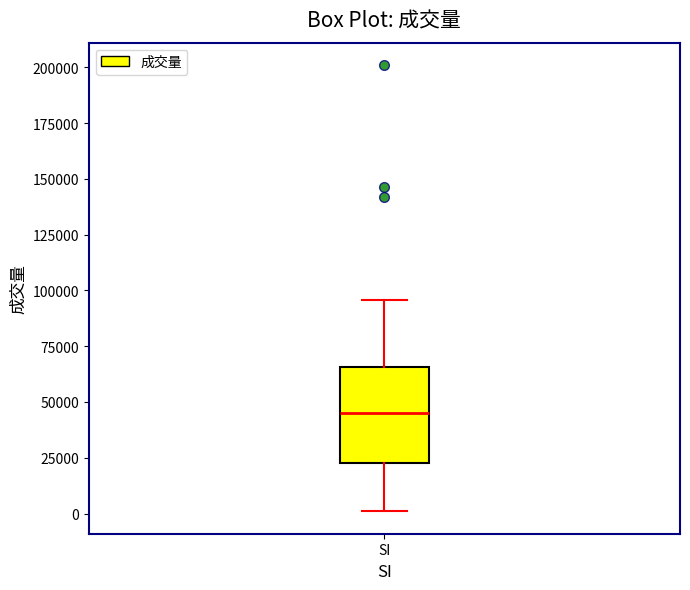

Where does the upper whisker of the box for SI end on the y-axis? The values are not printed on the chart, so give them approximately, as read against the axis.

95000